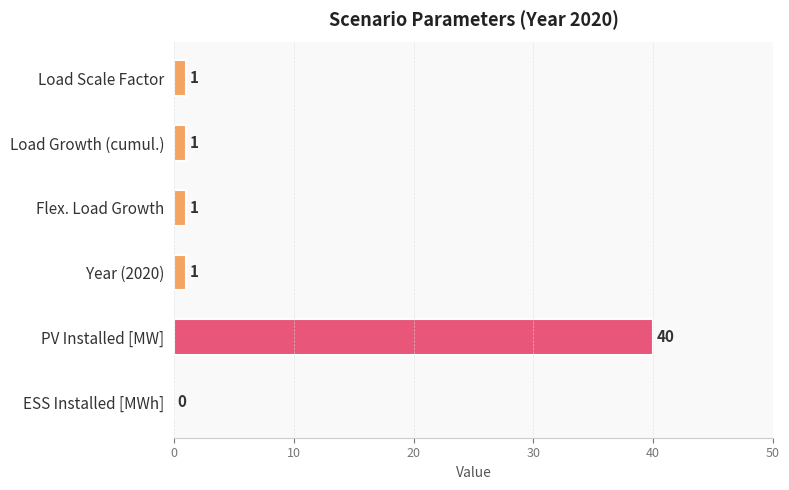

The chart shows a value of -13 at ESS Installed [MWh]. True or false?

False